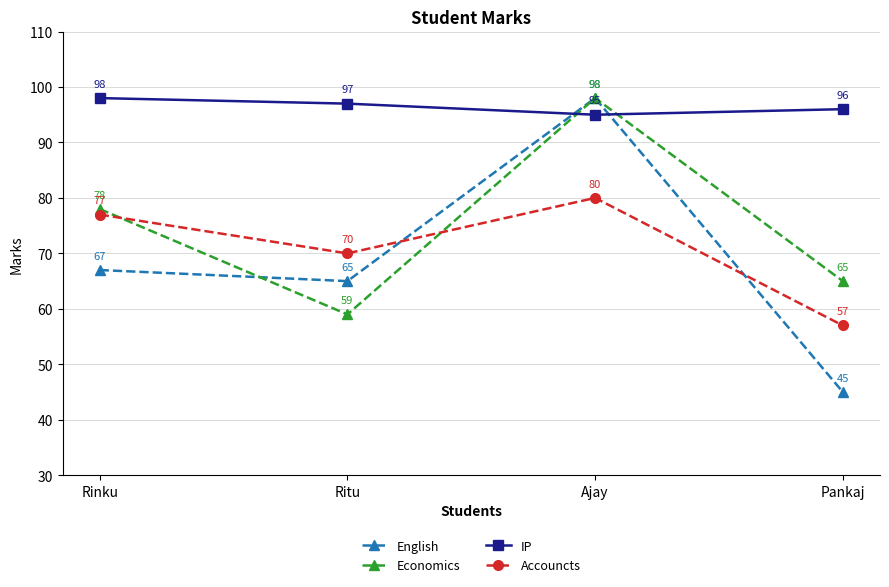

At which category does the chart reach its minimum across all series?

Pankaj